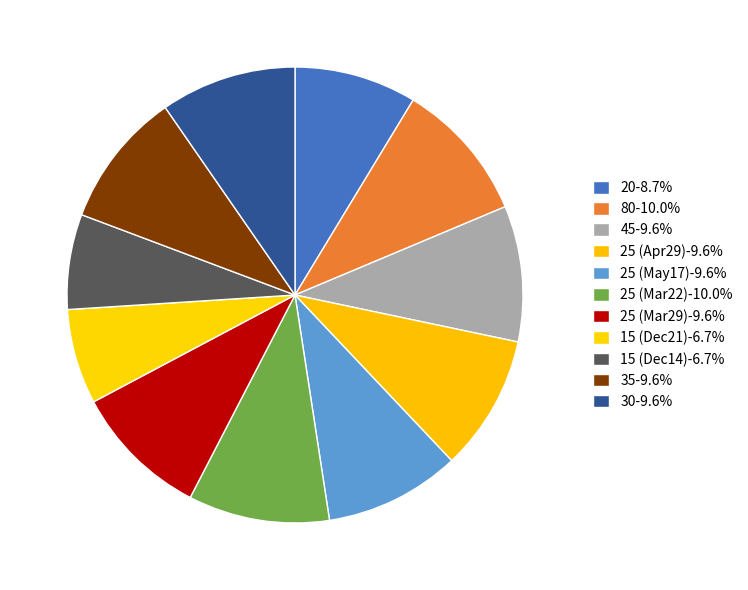

Count the number of slices in the pie.

11